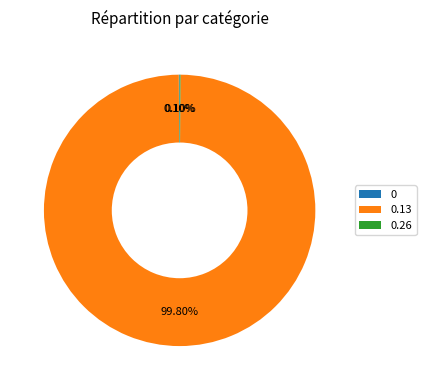

Is there a majority slice in this chart?

Yes